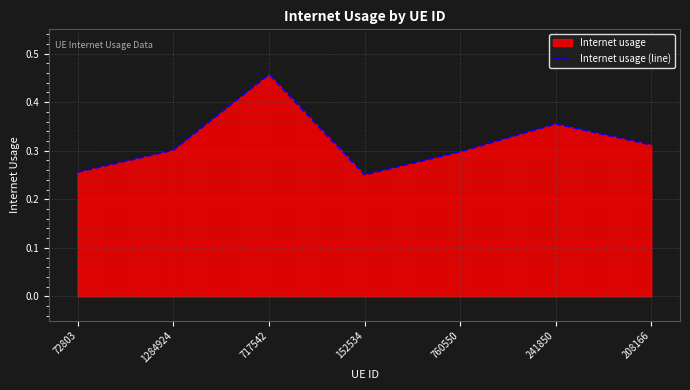

Which has a higher value, 72803 or 152534?

72803